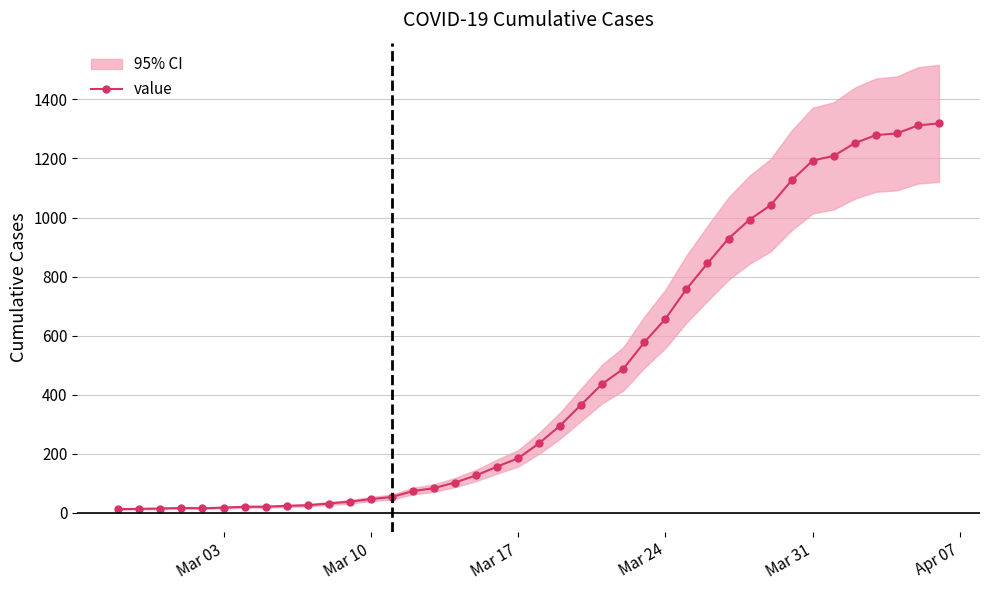

Does the chart display data point markers on the line(s)?

Yes